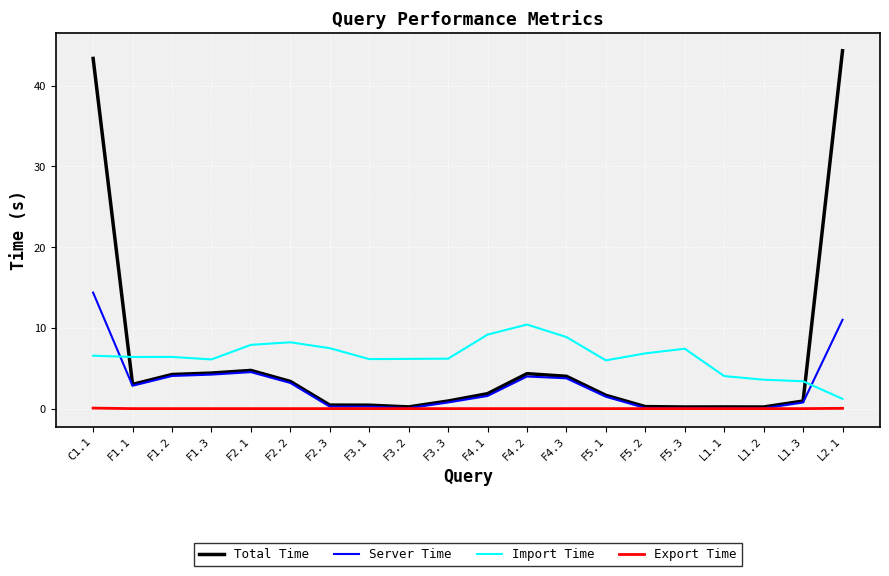

True or false: Import Time and Export Time cross at least once.

False